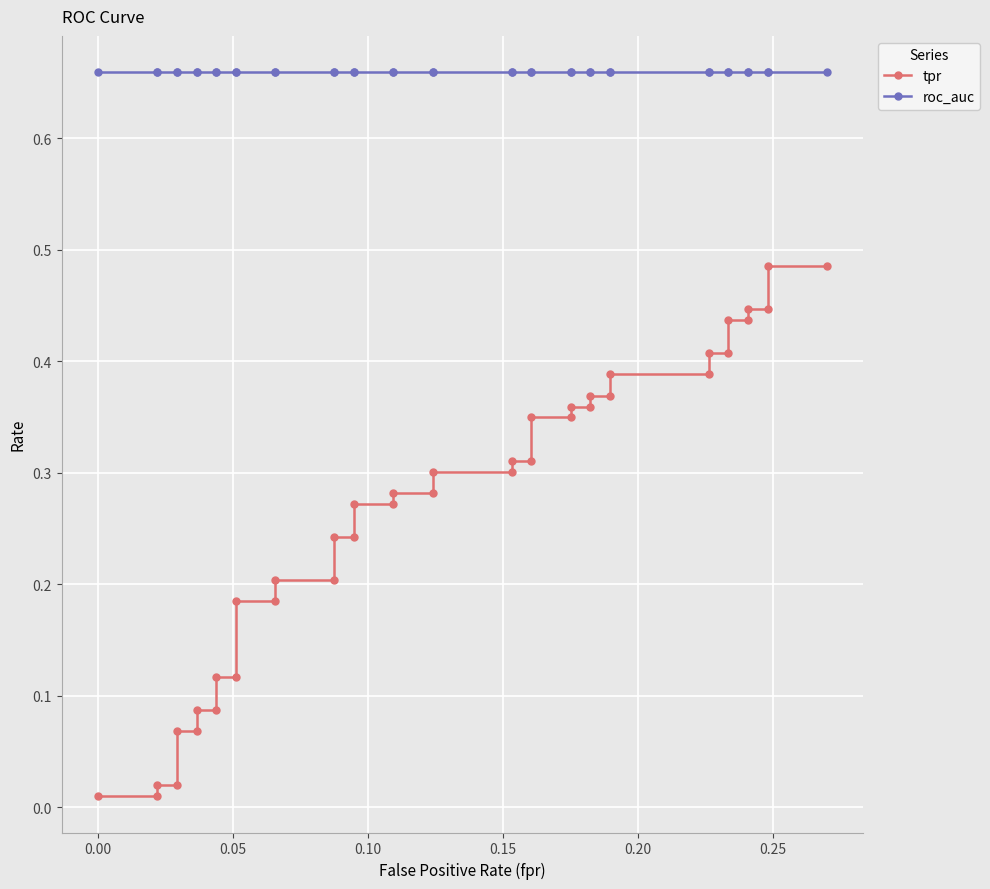

List the series in order of their overall mean, lowest first.

tpr, roc_auc